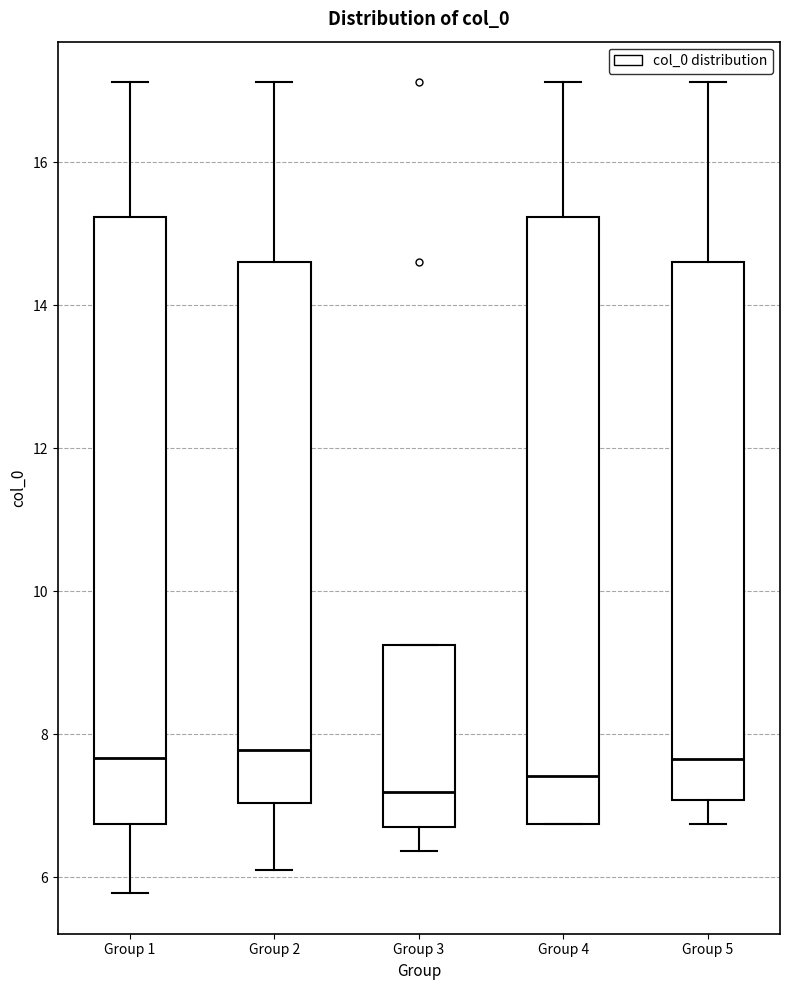

Reading left to right, read every box against the y-axis: the position of its median line, the range the box covers, and the ends of its whiskers. The values are not printed on the chart, so give them approximately, as read against the axis.

Group 1: median 7.6, box 6.8 to 15.2, whiskers 5.8 to 17.2
Group 2: median 7.8, box 7.0 to 14.6, whiskers 6.2 to 17.2
Group 3: median 7.2, box 6.8 to 9.2, whiskers 6.4 to 9.2
Group 4: median 7.4, box 6.8 to 15.2, whiskers 6.8 to 17.2
Group 5: median 7.6, box 7.0 to 14.6, whiskers 6.8 to 17.2